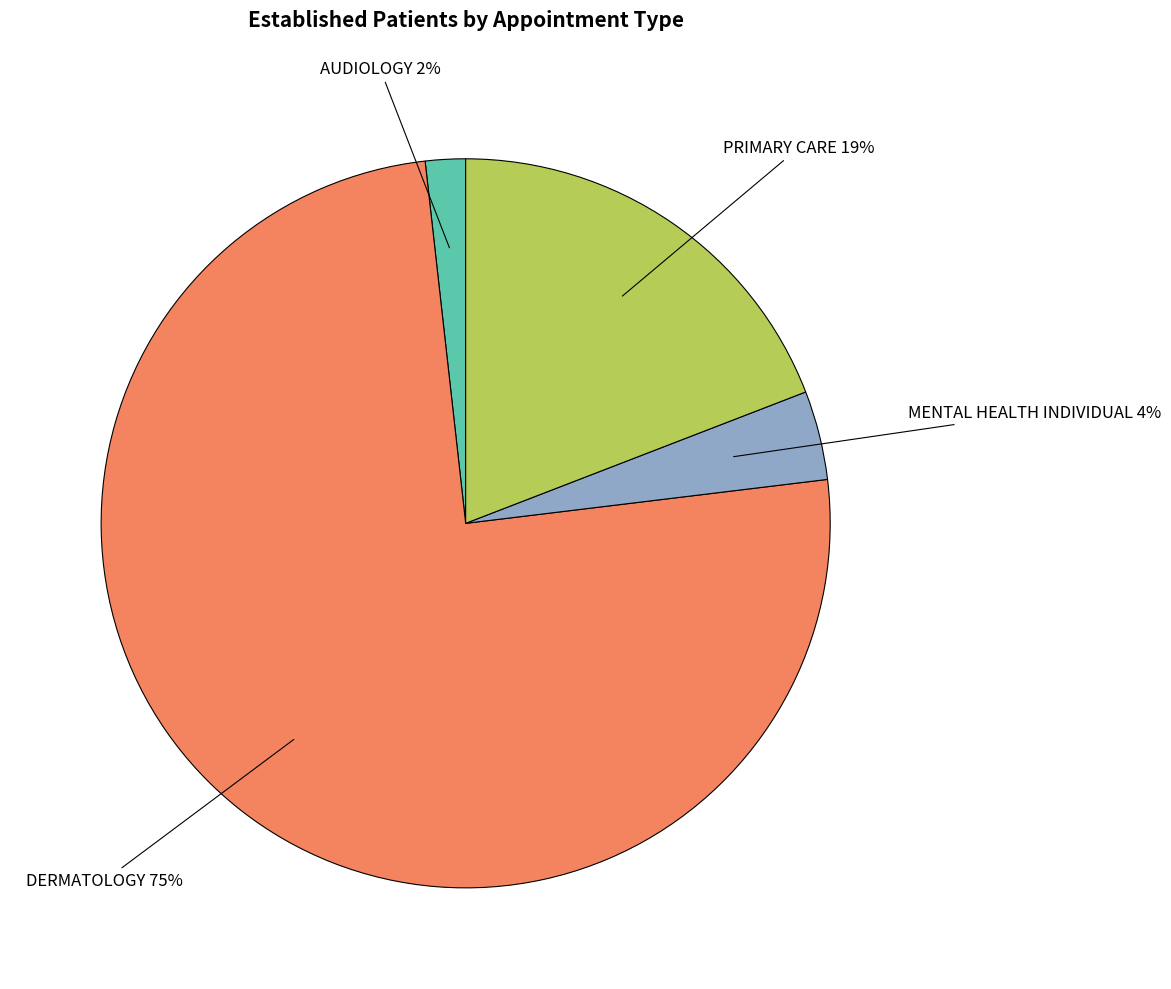

To the nearest percent, what is the combined percentage of DERMATOLOGY and AUDIOLOGY?

77%